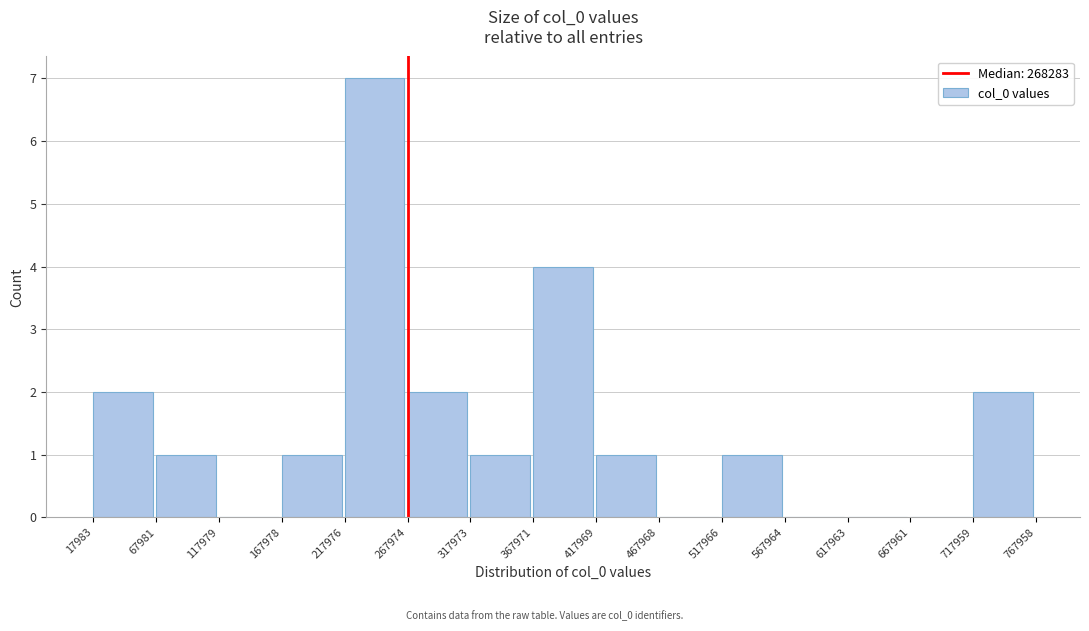

Reading left to right, transcribe this chart: for each bar, give the range it covers on the x-axis and its height. The values are not printed on the chart, so give them approximately, as read against the axis.

17983 to 67981: 2
67981 to 117979: 1
117979 to 167978: 0
167978 to 217976: 1
217976 to 267974: 7
267974 to 317973: 2
317973 to 367971: 1
367971 to 417969: 4
417969 to 467968: 1
467968 to 517966: 0
517966 to 567964: 1
567964 to 617963: 0
617963 to 667961: 0
667961 to 717959: 0
717959 to 767958: 2